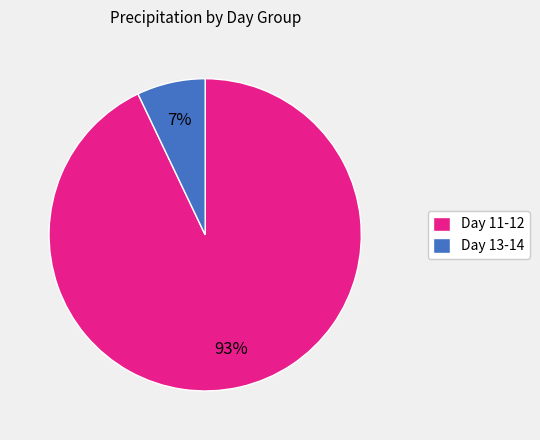

Rank the categories by value from lowest to highest.

Day 13-14, Day 11-12